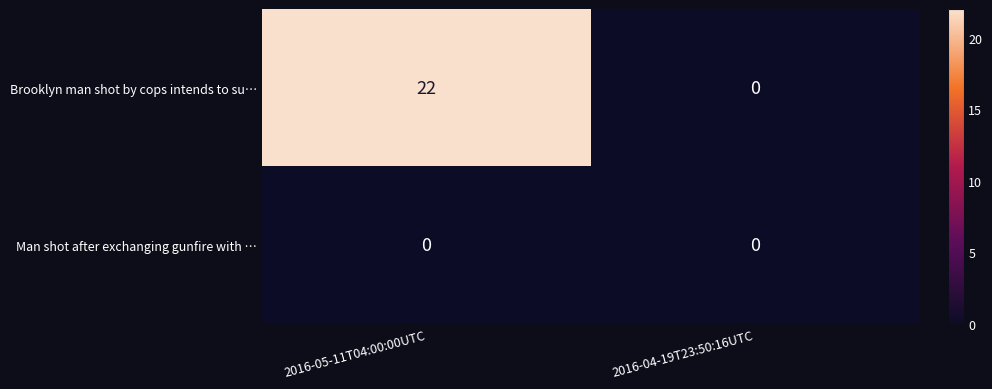

At which category is the sum across all series the highest?

2016-05-11T04:00:00UTC